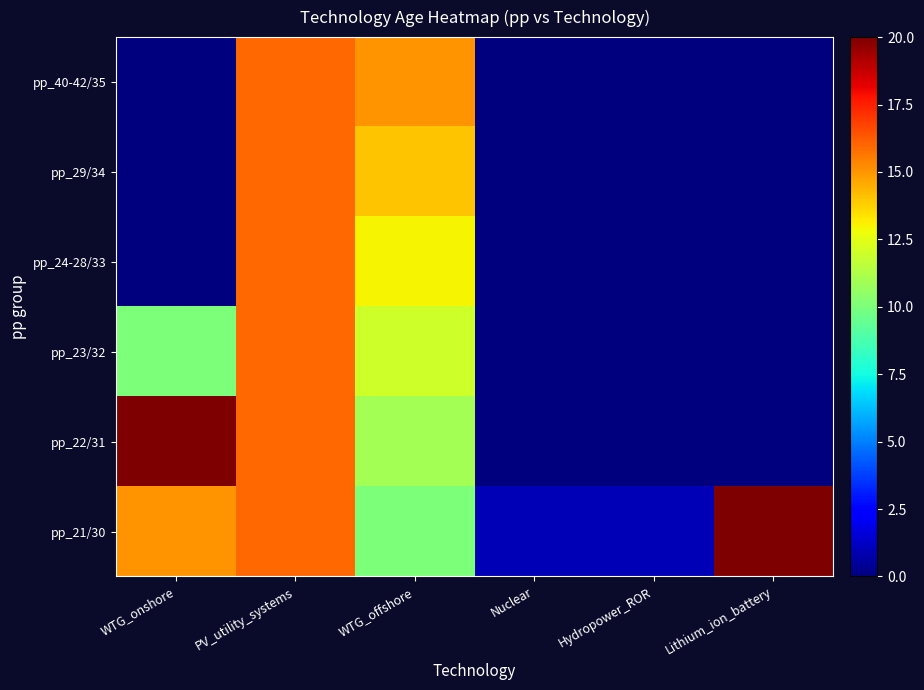

List the series in order of their peak value, highest first.

pp_21/30, pp_22/31, pp_23/32, pp_24-28/33, pp_29/34, pp_40-42/35